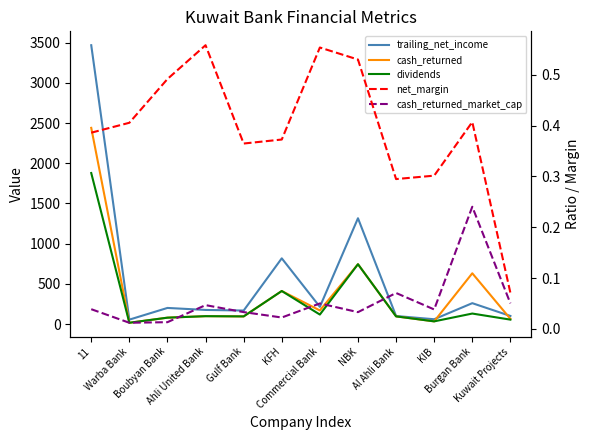

How many lines are shown in the chart?

5